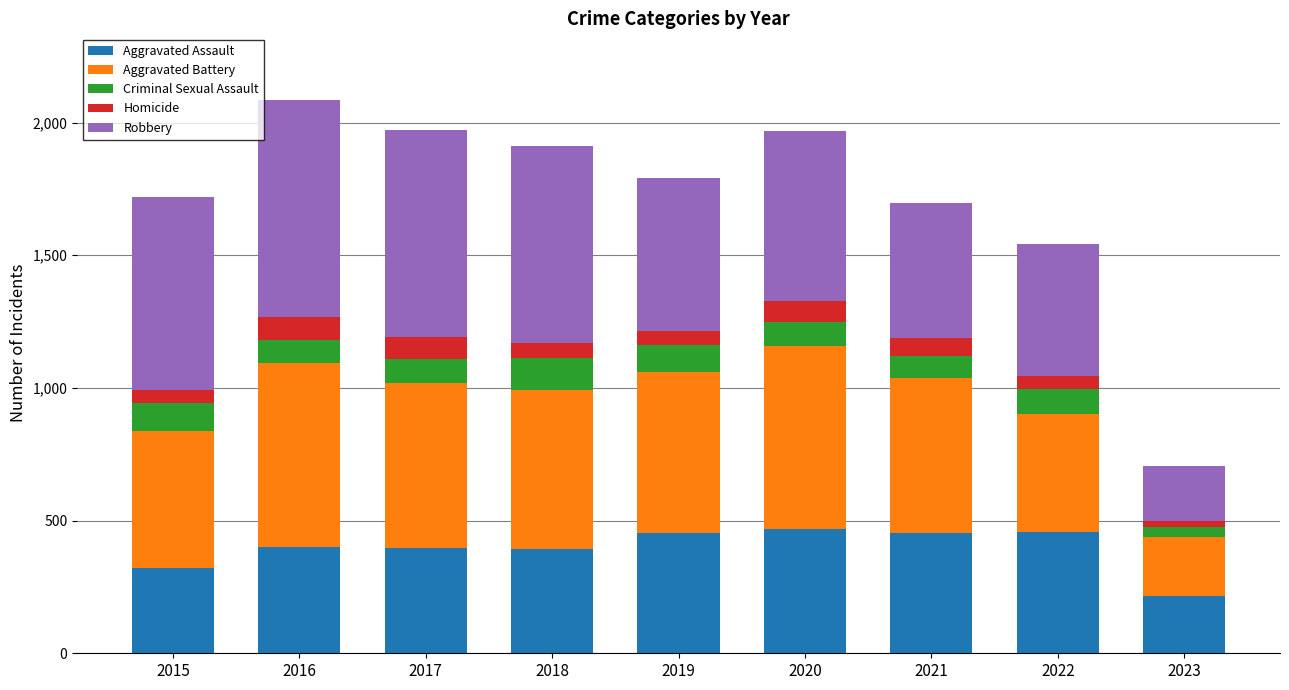

What is the total value across all series at 2016?

2086